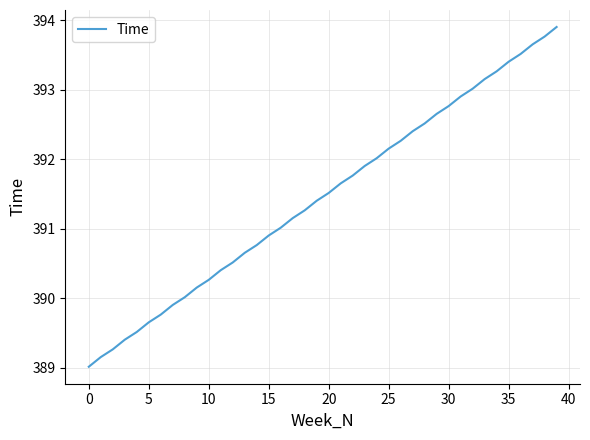

What is the smallest value displayed?

389.0